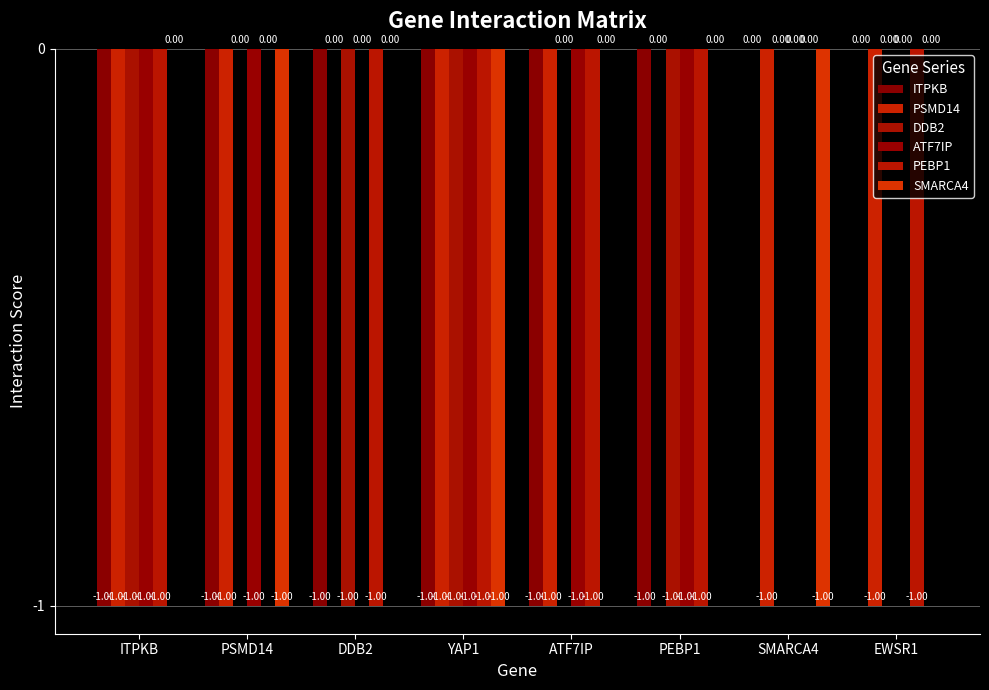

What is the spread (max minus min) of values at PEBP1?

1